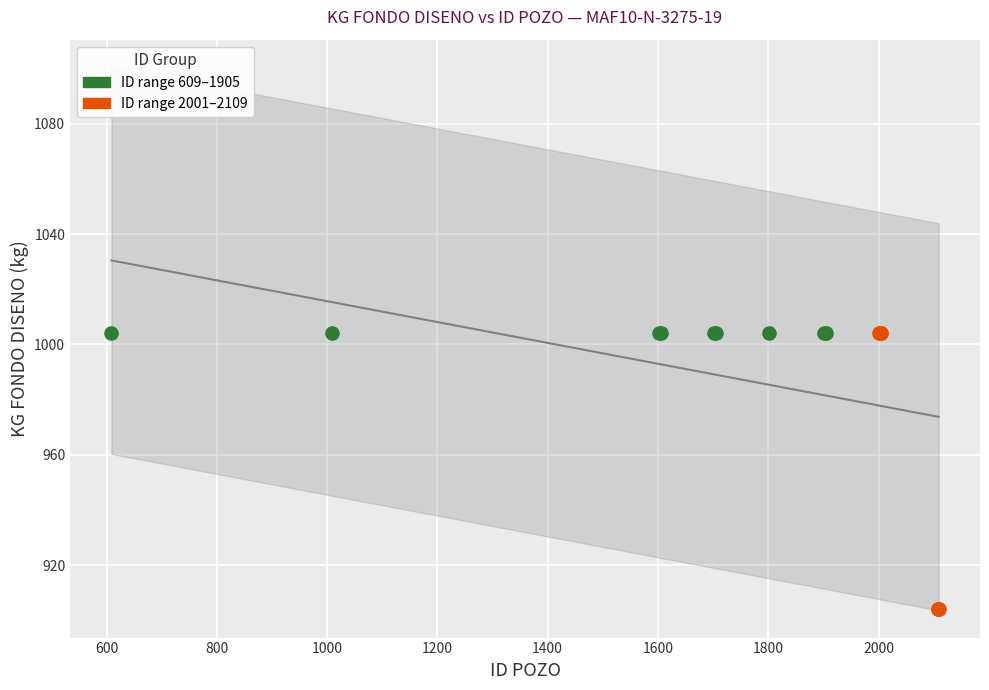

Which series reaches the minimum Y coordinate?

ID range 2001–2109